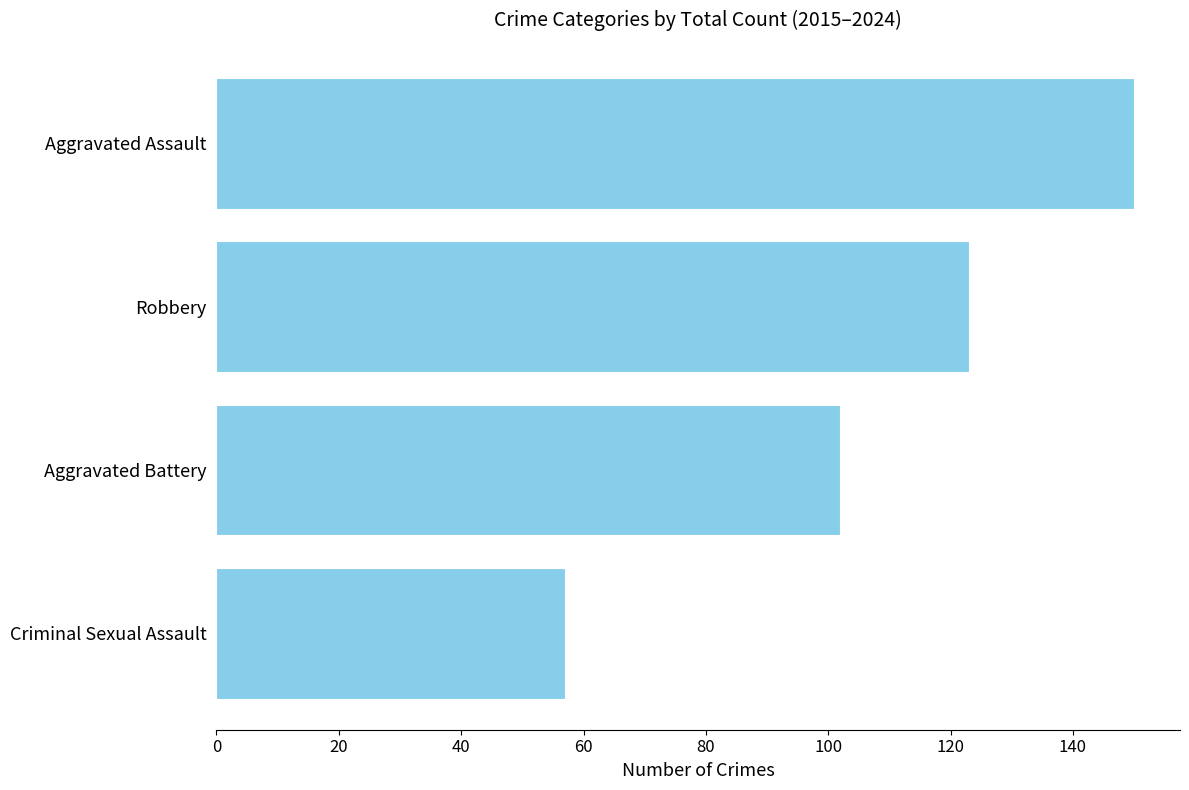

Between Robbery and Aggravated Assault, which is larger?

Aggravated Assault